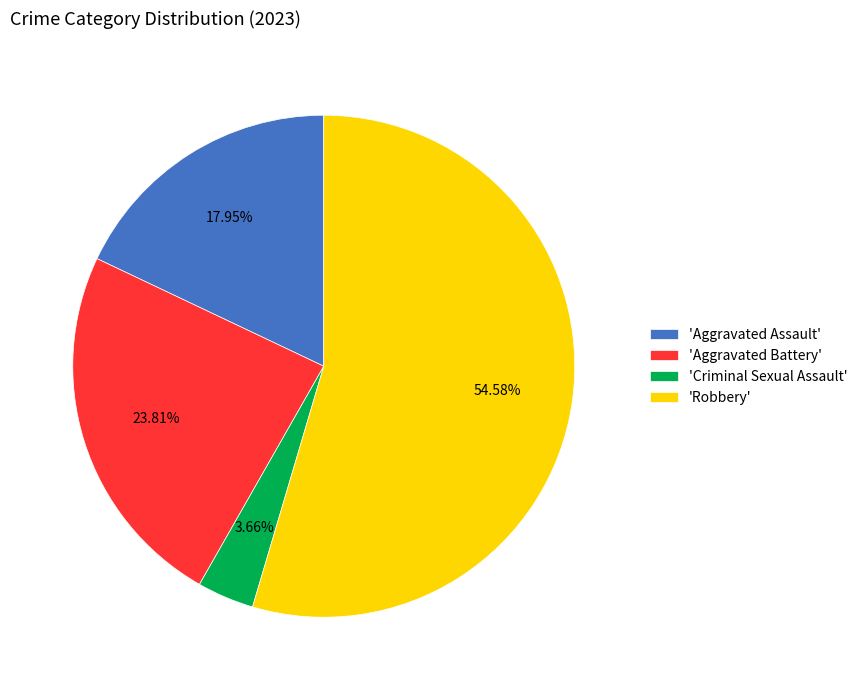

Which category has the smallest portion of the pie?

'Criminal Sexual Assault'